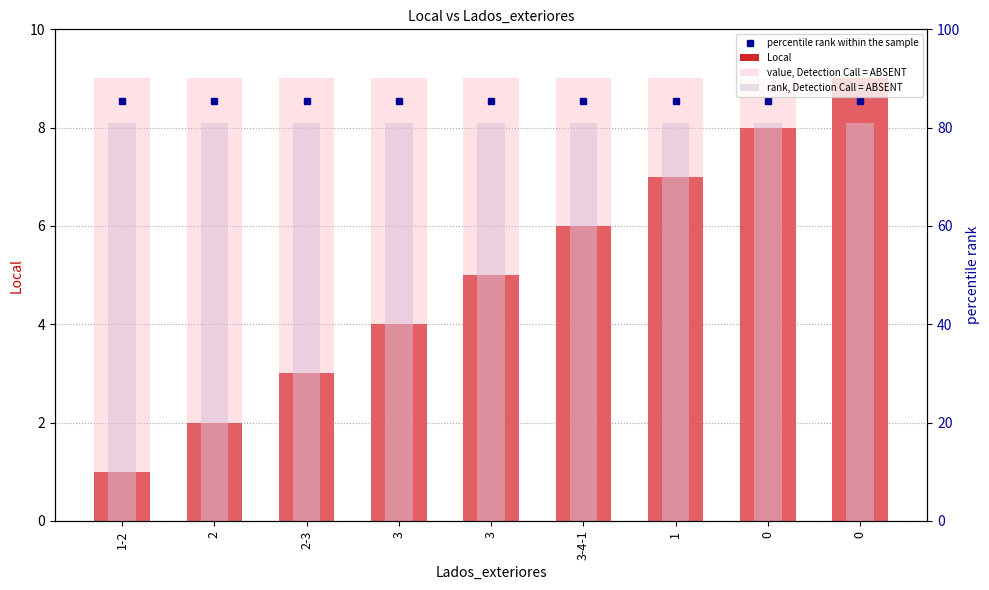

Reading left to right, list all the values displayed in this chart.

percentile rank within the sample: 8.5	8.5	8.5	8.5	8.5	8.5	8.5	8.5	8.5
Local: 1.0	2.0	3.0	4.0	5.0	6.0	7.0	8.0	9.0
value, Detection Call = ABSENT: 9.0	9.0	9.0	9.0	9.0	9.0	9.0	9.0	9.0
rank, Detection Call = ABSENT: 8.1	8.1	8.1	8.1	8.1	8.1	8.1	8.1	8.1